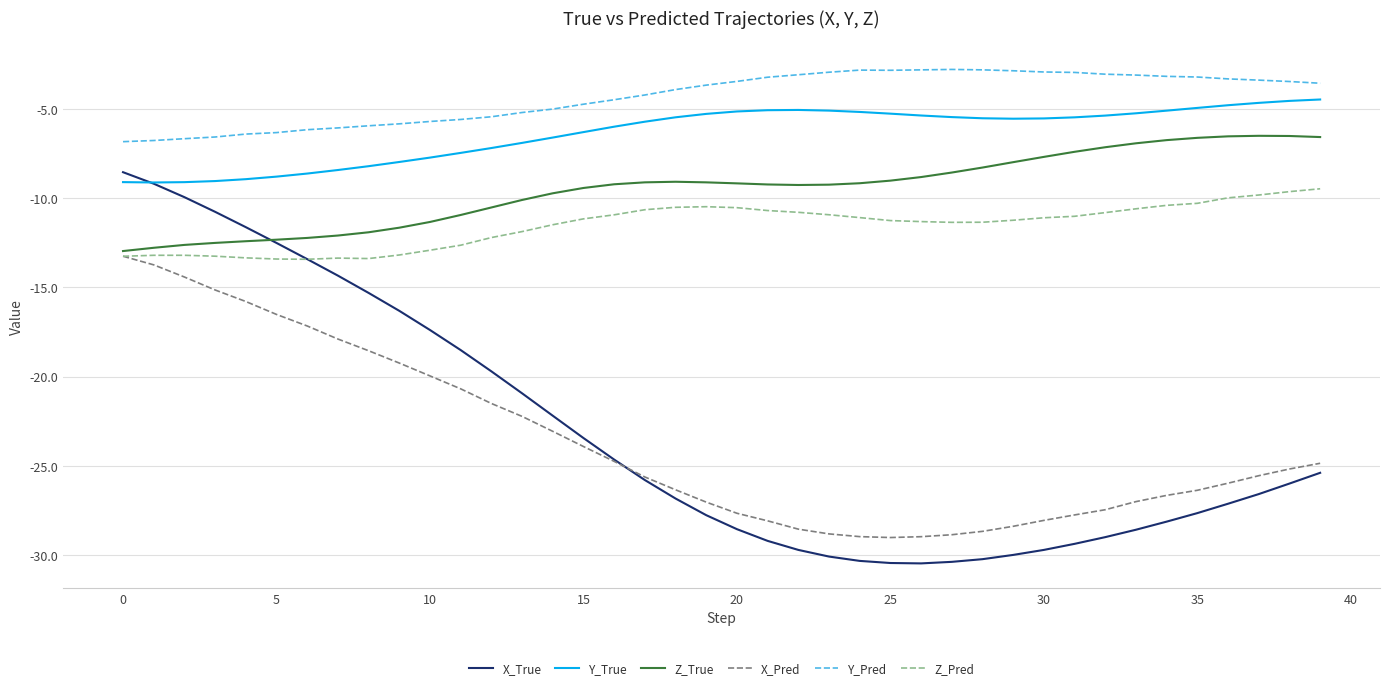

True or false: Z_Pred and Y_Pred intersect in this chart.

False